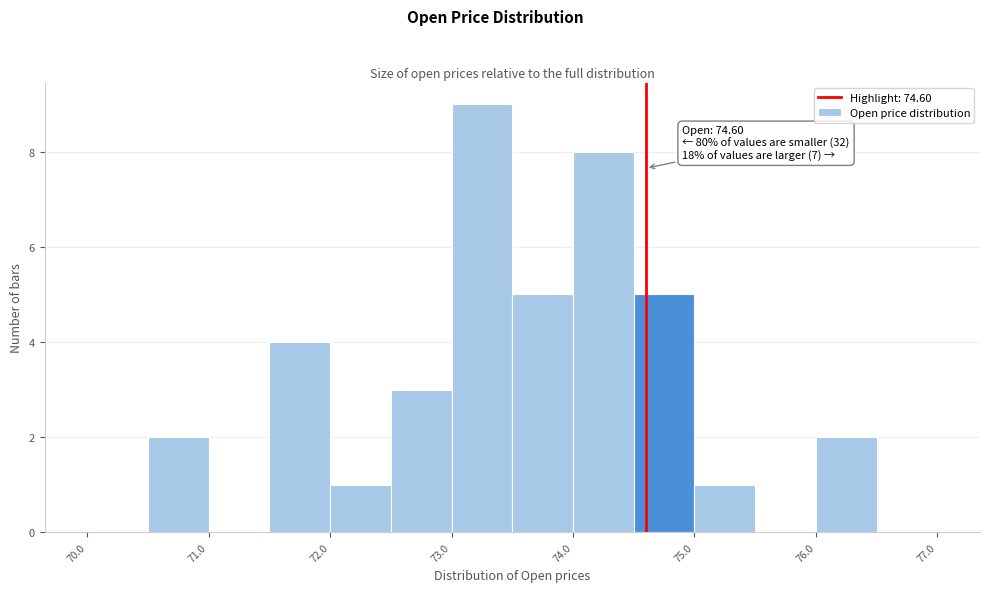

Over which range of the x-axis is the bar tallest?

73.0 to 73.5